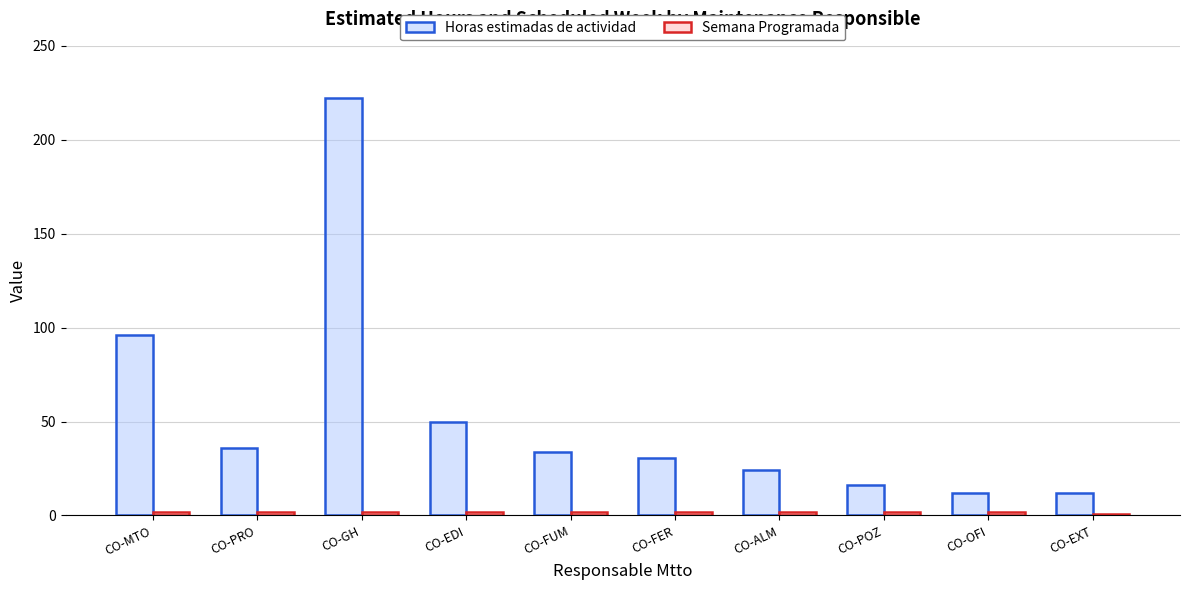

What is the spread (max minus min) of values at CO-ALM?

22.0